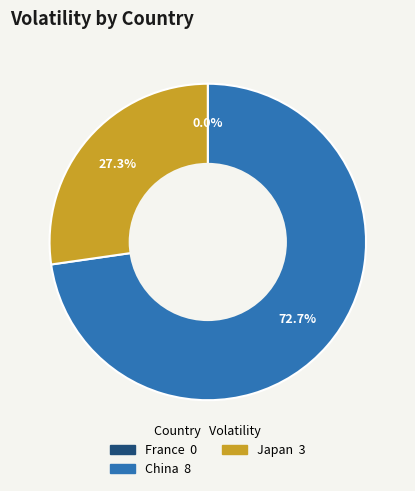

What is the smallest slice in the pie chart?

France